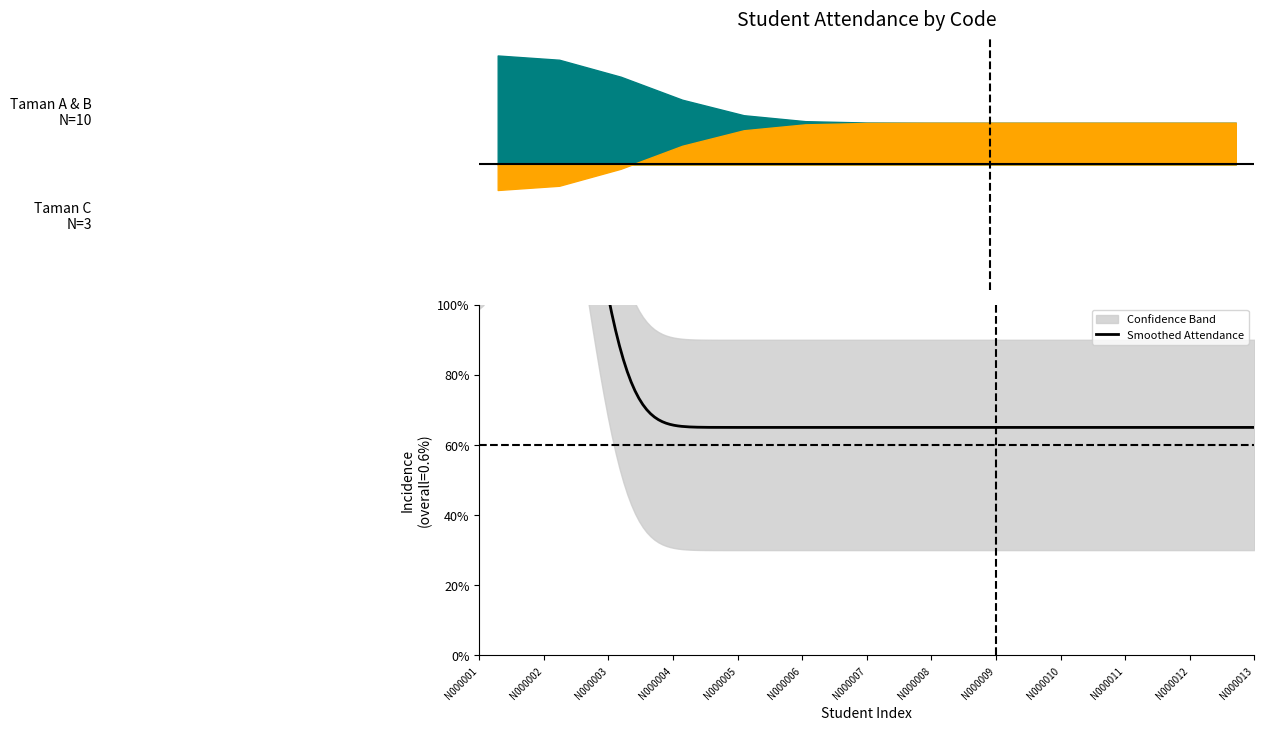

What is the maximum value shown in the chart?

2